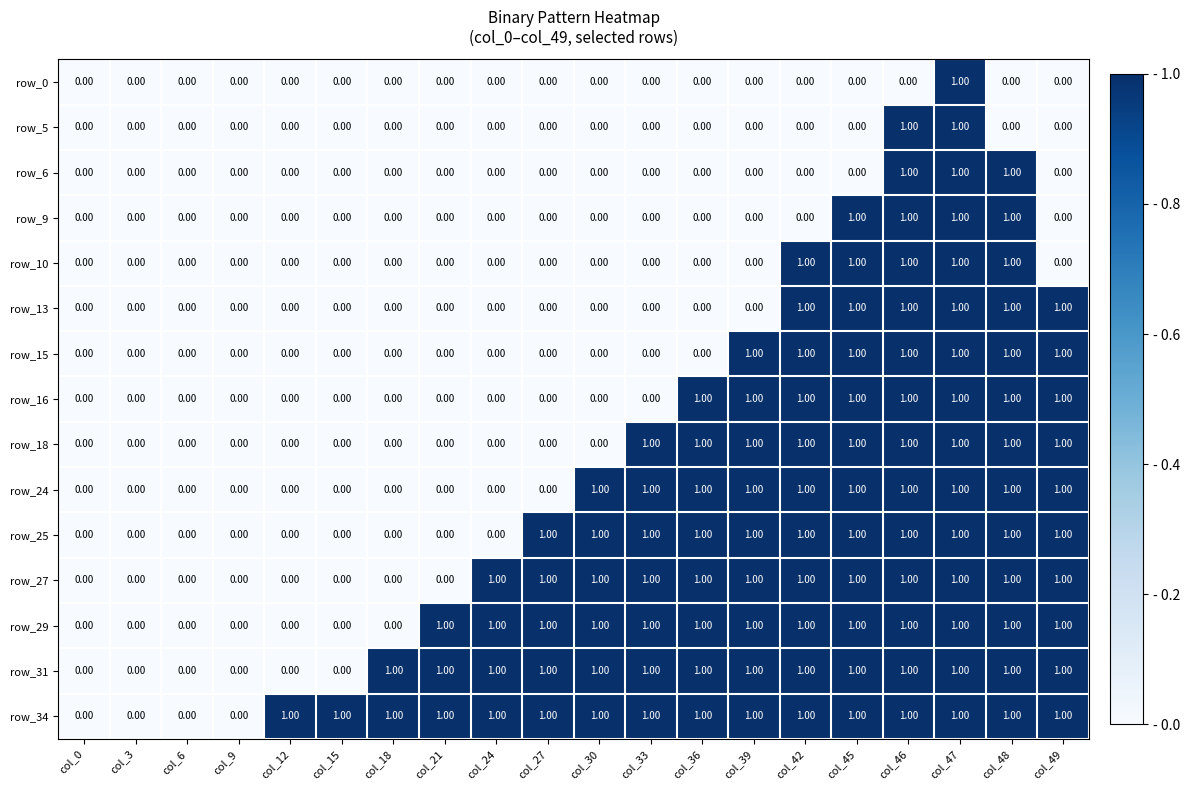

Which series has the largest total across all categories?

row_34